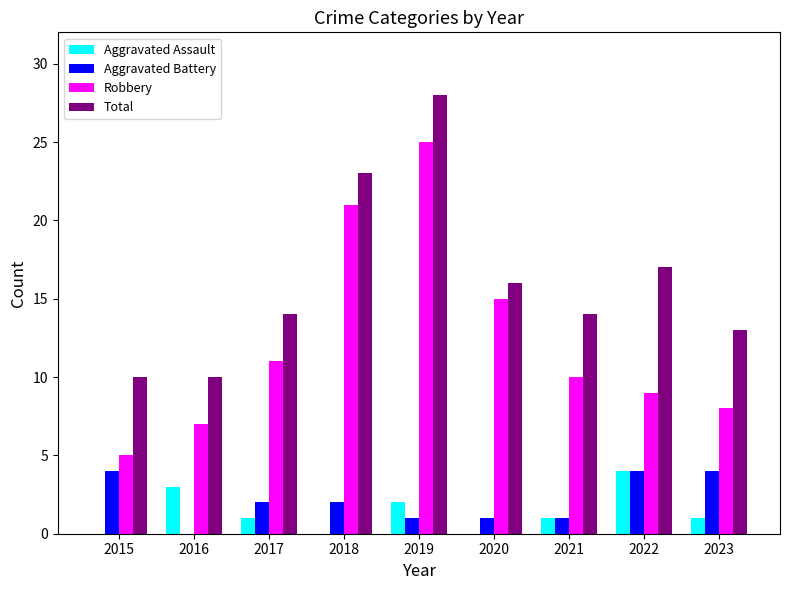

Are the bars grouped side by side (vs. stacked)?

Yes